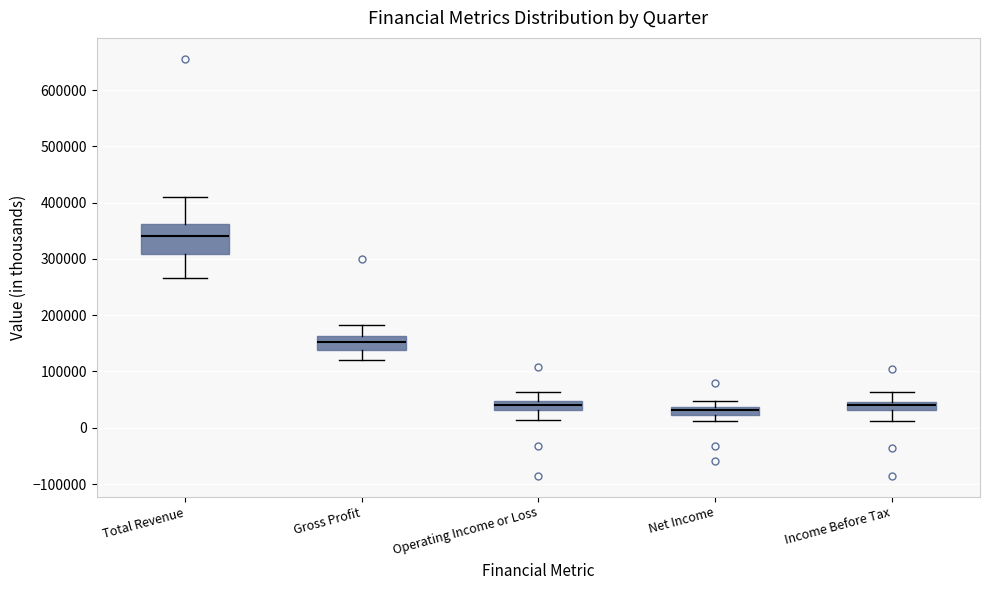

Where does the upper whisker of the box for Gross Profit end on the y-axis? The values are not printed on the chart, so give them approximately, as read against the axis.

180000